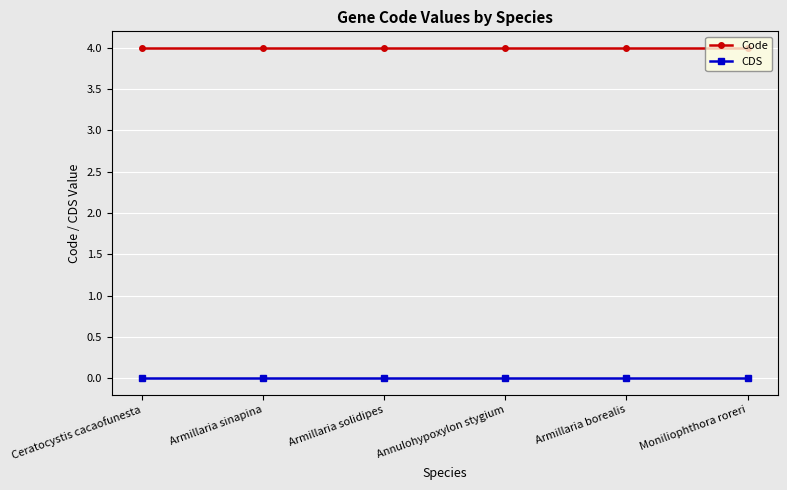

Count the number of categories in the chart.

6